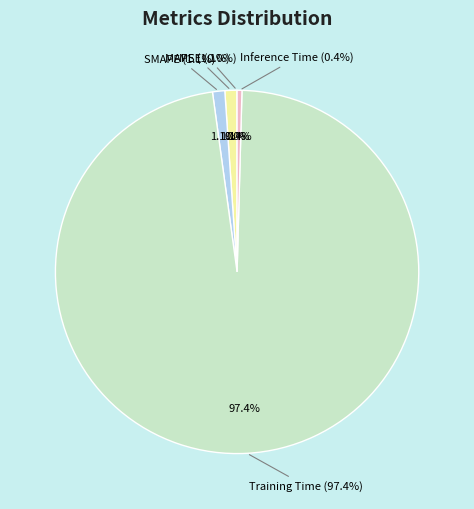

Count the number of slices in the pie.

5